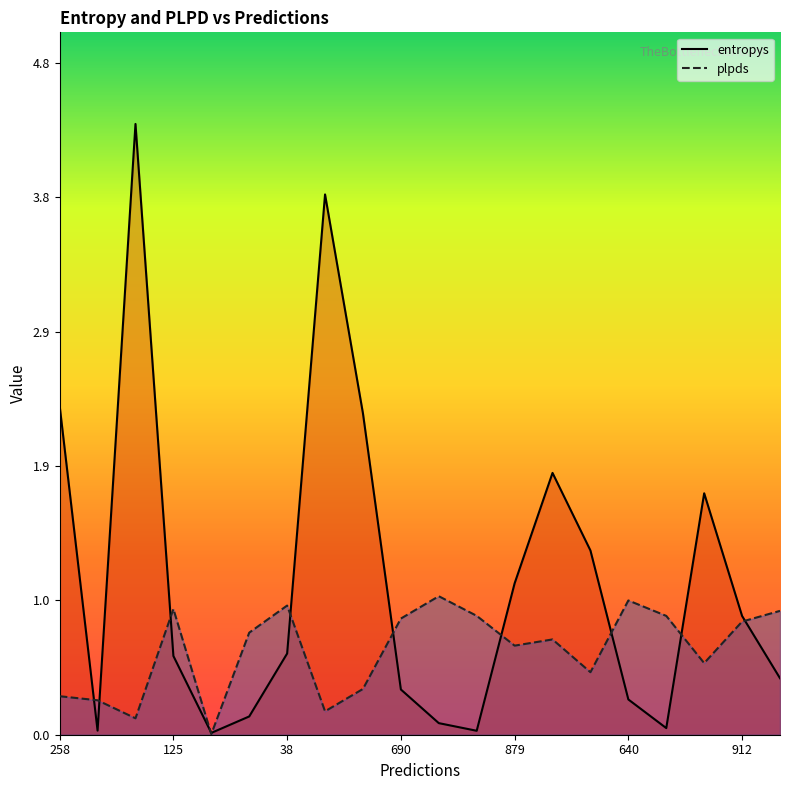

Between which two adjacent categories do entropys and plpds first intersect?

258 and 228